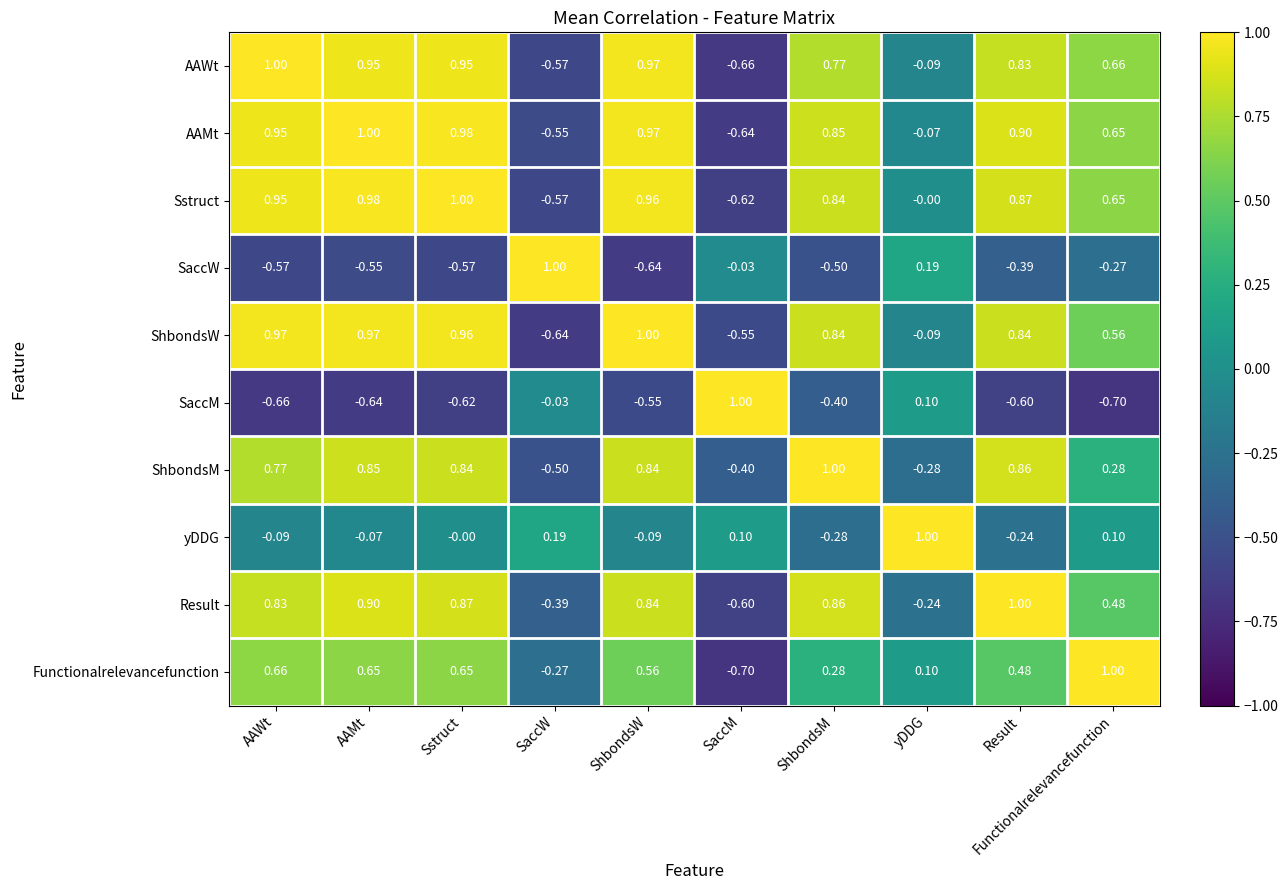

What is the minimum value shown in the chart?

-0.7